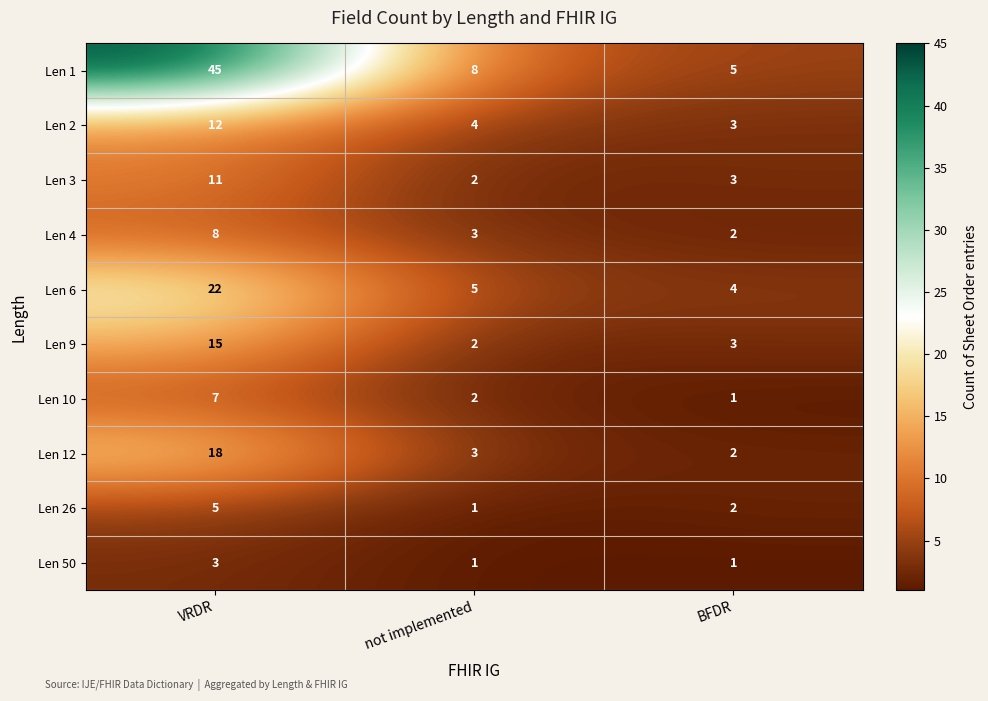

Which series has the widest spread of values?

Len 1